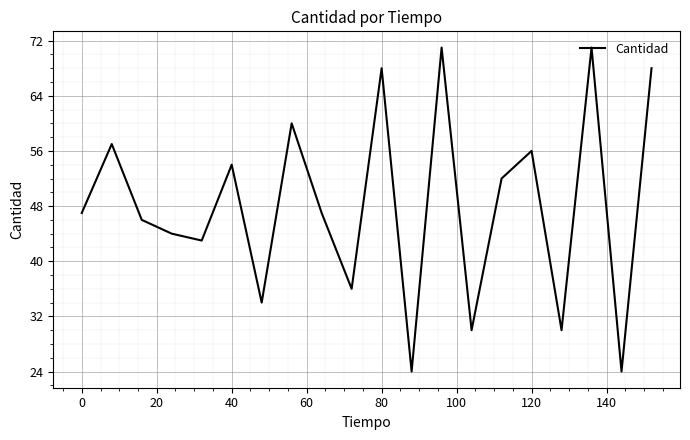

What is the minimum value shown in the chart?

24